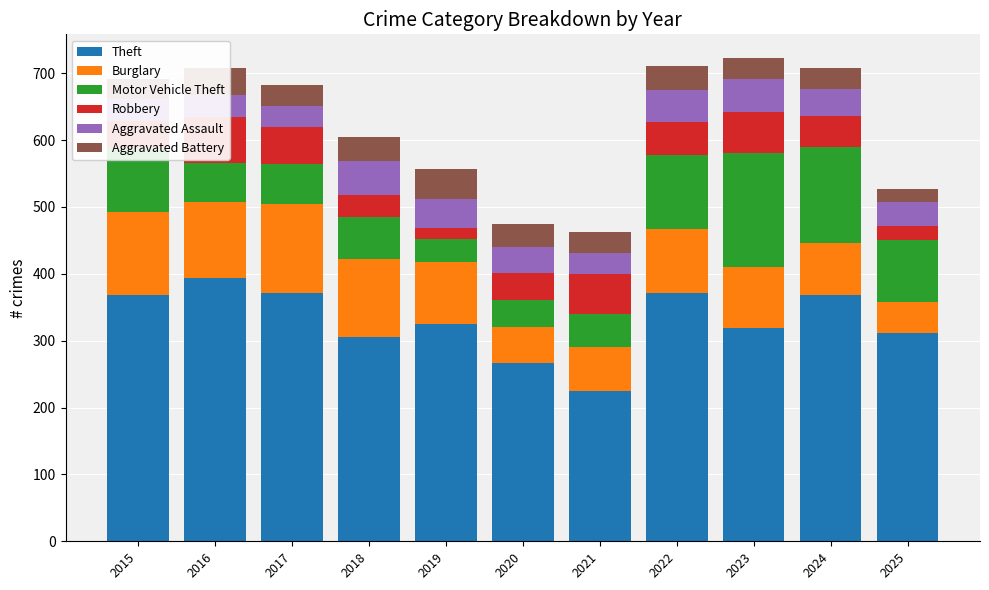

Are the bars horizontal?

No